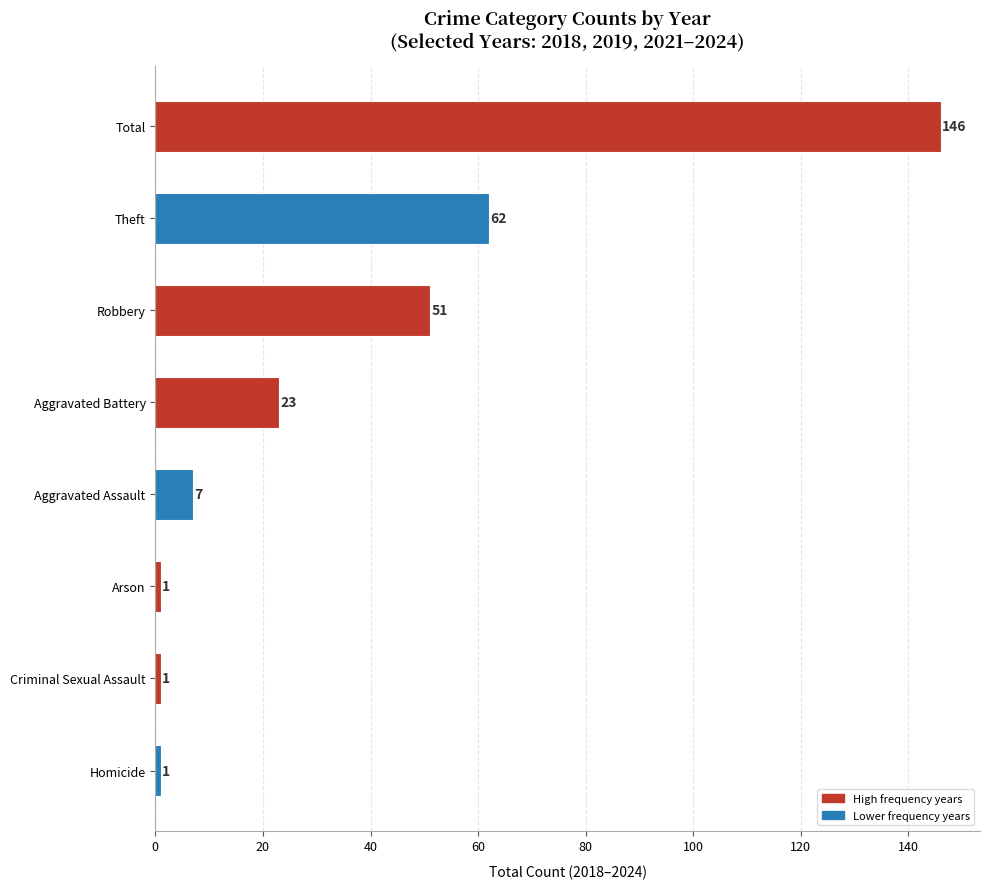

What is the difference between the maximum and second lowest values?

145